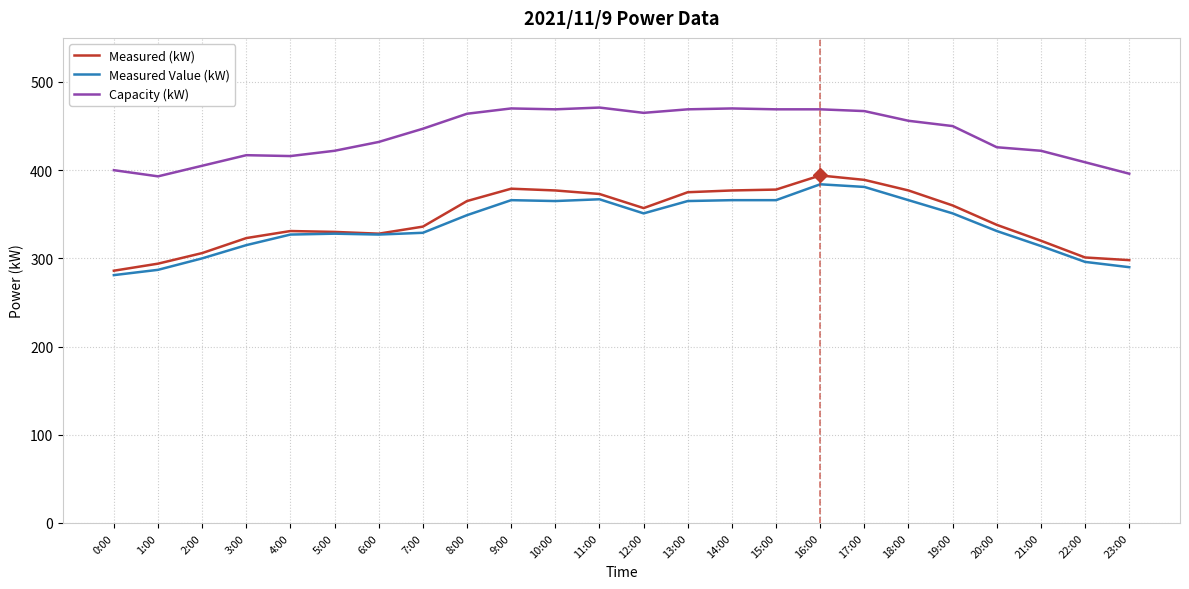

What are all the series names shown in the legend?

Measured (kW), Measured Value (kW), Capacity (kW)